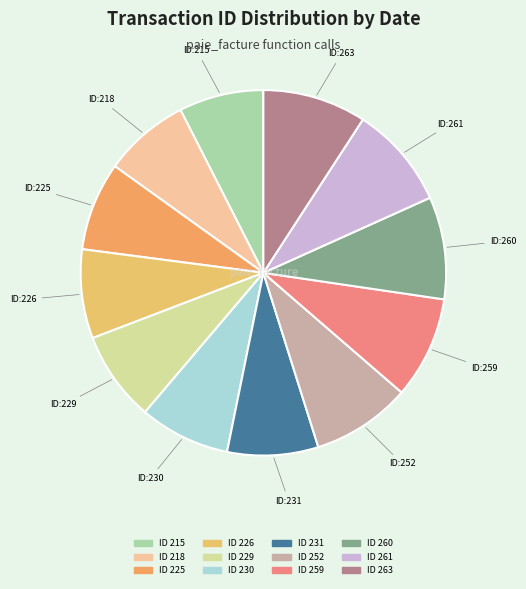

Is there a majority slice in this chart?

No